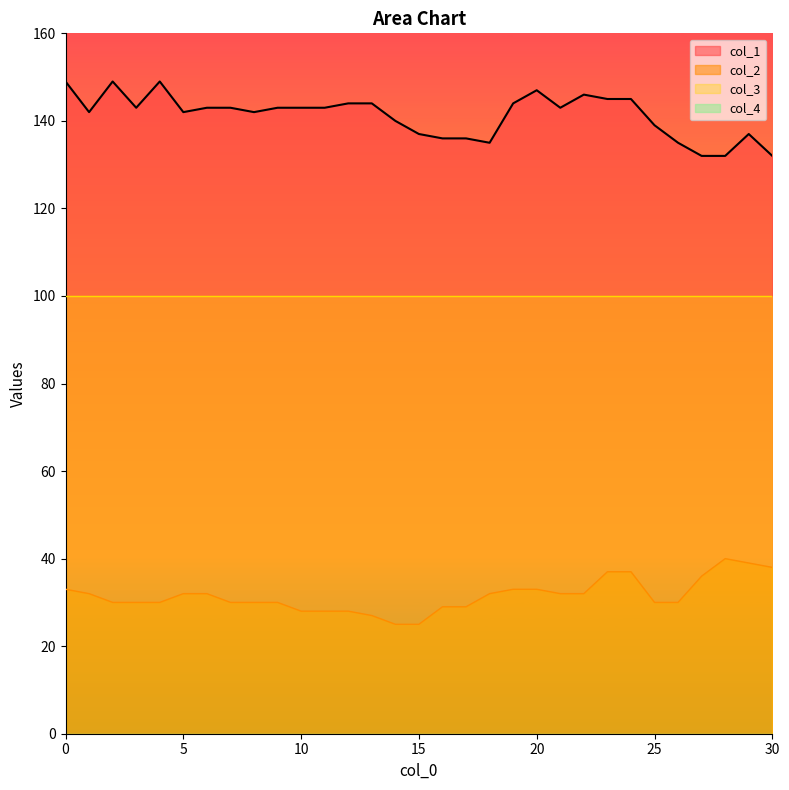

Which series has the largest total across all categories?

col_1